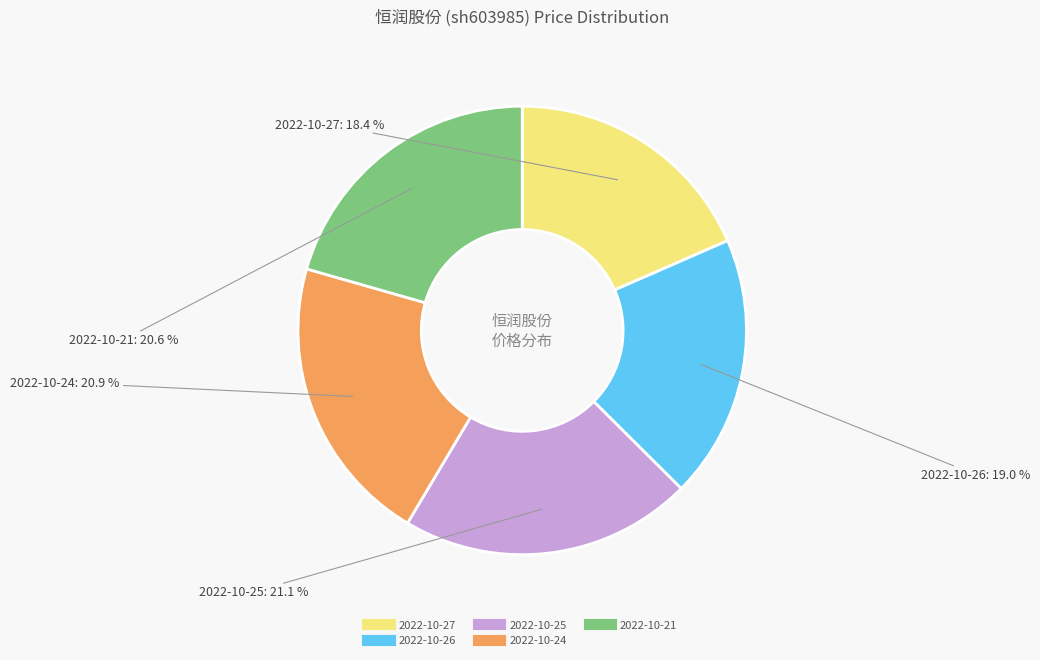

Is it true that 2022-10-25 is 21% of the pie?

True